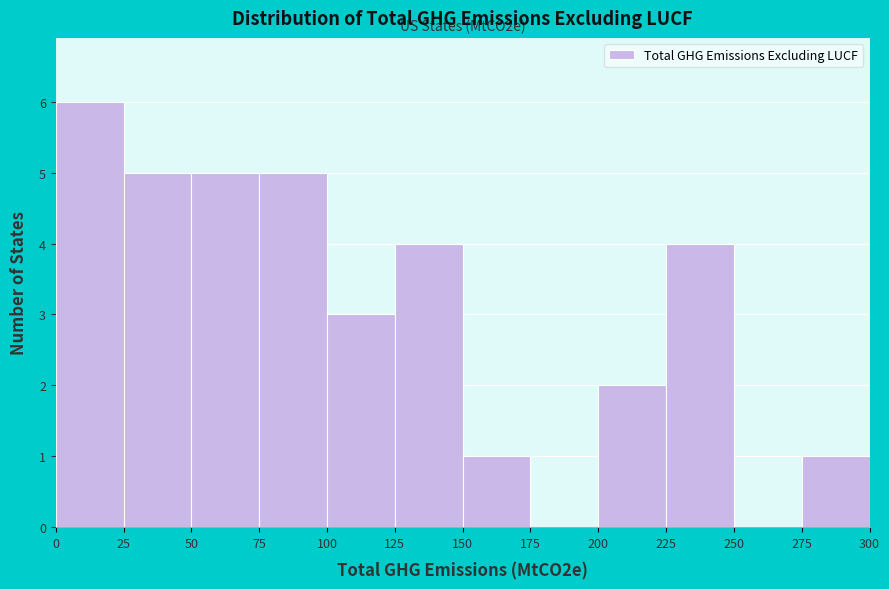

Which range on the x-axis has the tallest bar?

0 to 25